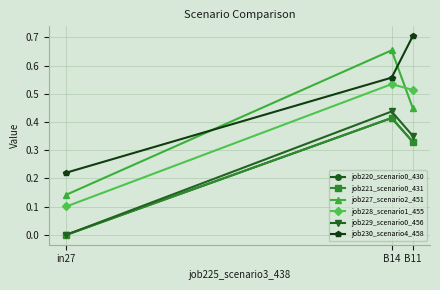

Which series has the widest spread of values?

job227_scenario2_451